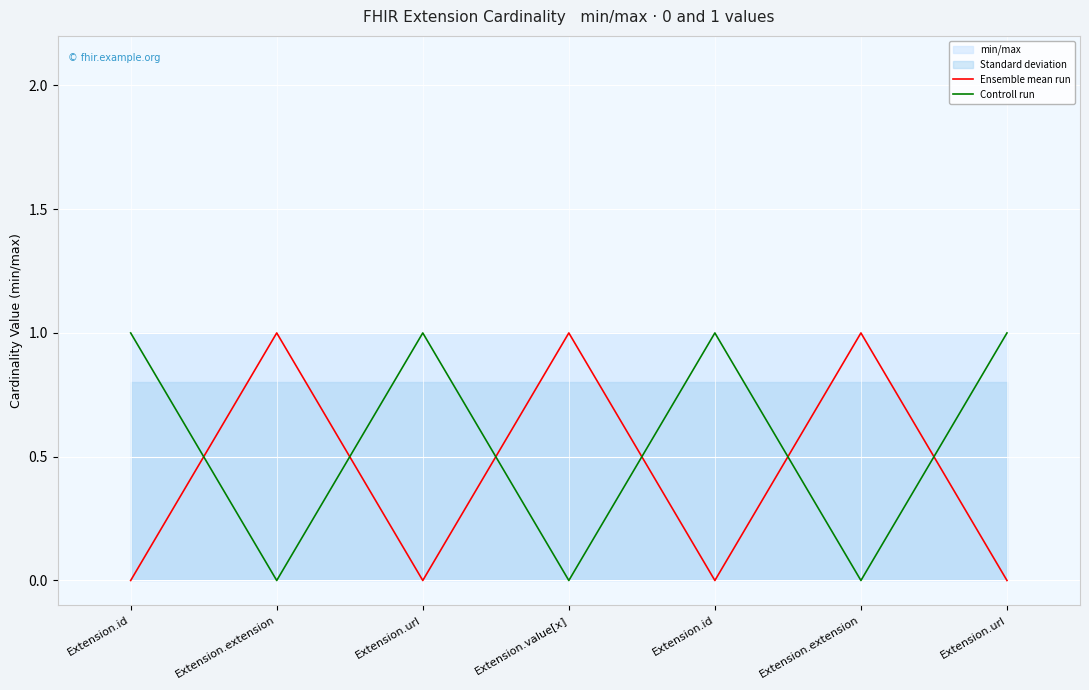

Reading left to right, extract all data points from this chart.

Ensemble mean run: 0	1	0	1	0	1	0
Controll run: 1	0	1	0	1	0	1